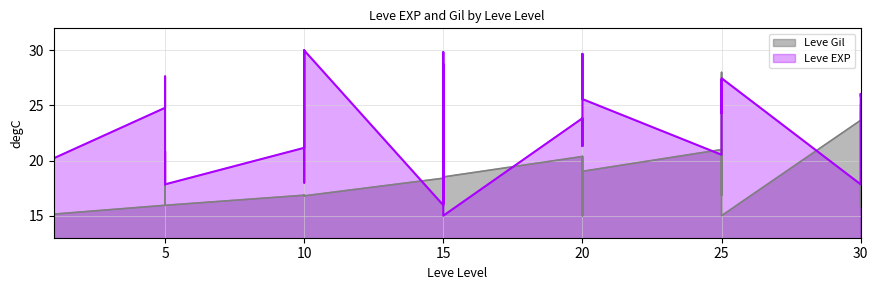

How many series are shown in this chart?

2